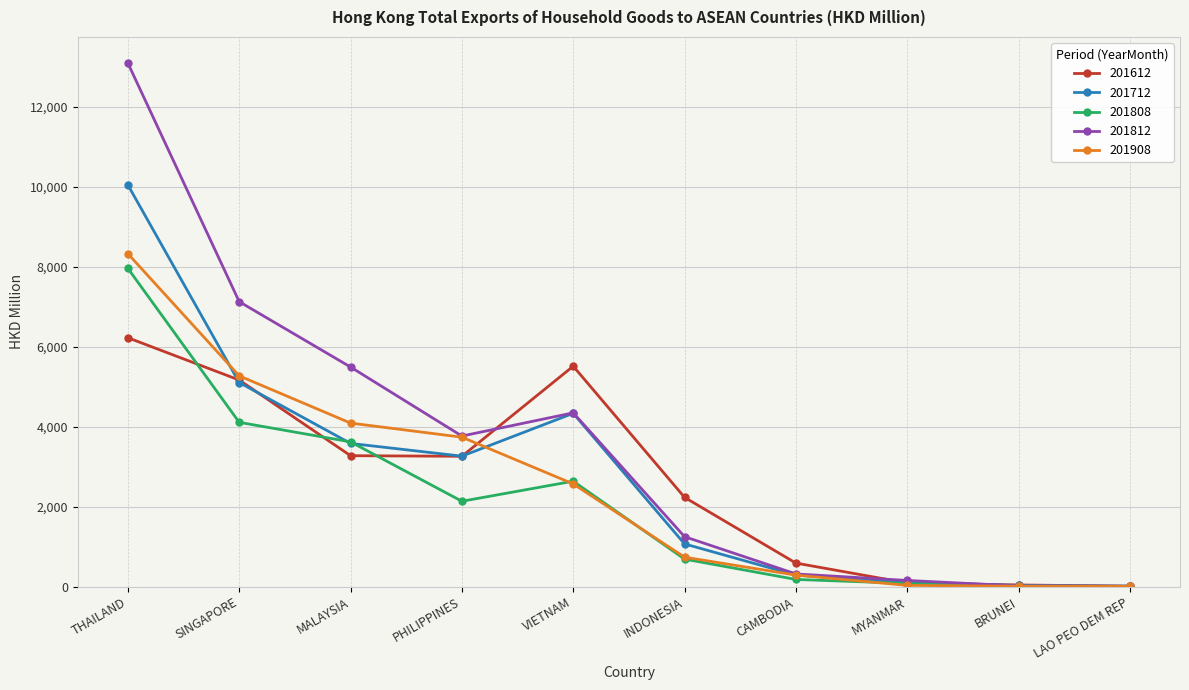

How many series are shown in this chart?

5